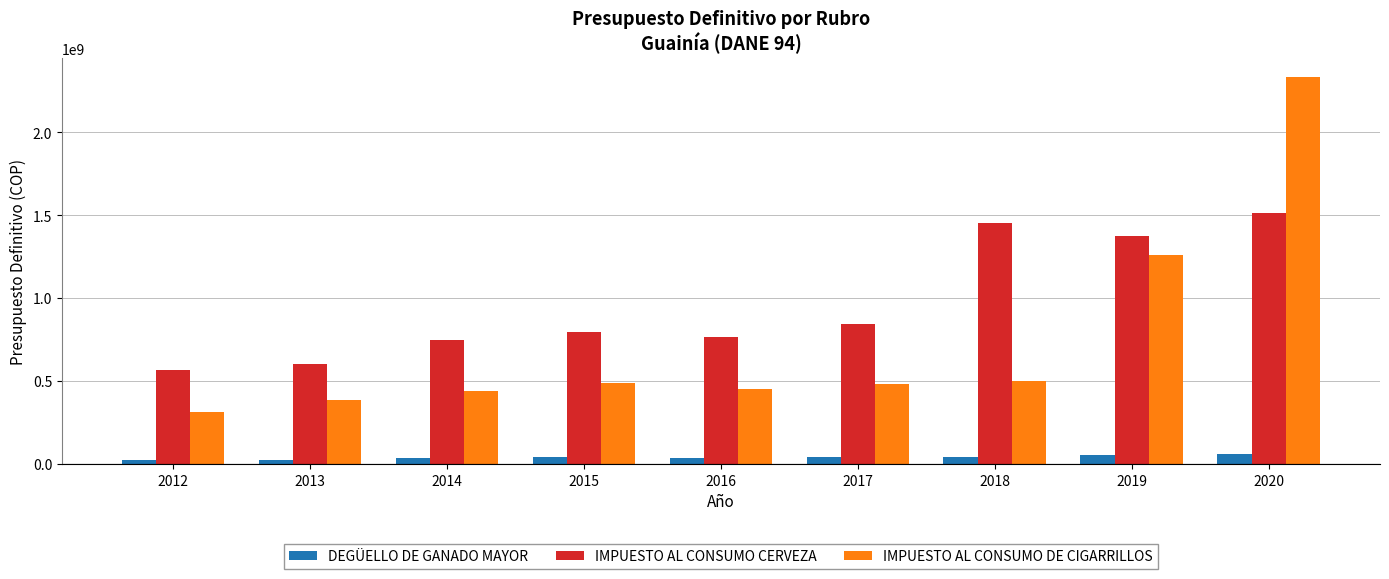

Rank the series by their average value, from highest to lowest.

IMPUESTO AL CONSUMO CERVEZA, IMPUESTO AL CONSUMO DE CIGARRILLOS, DEGÜELLO DE GANADO MAYOR